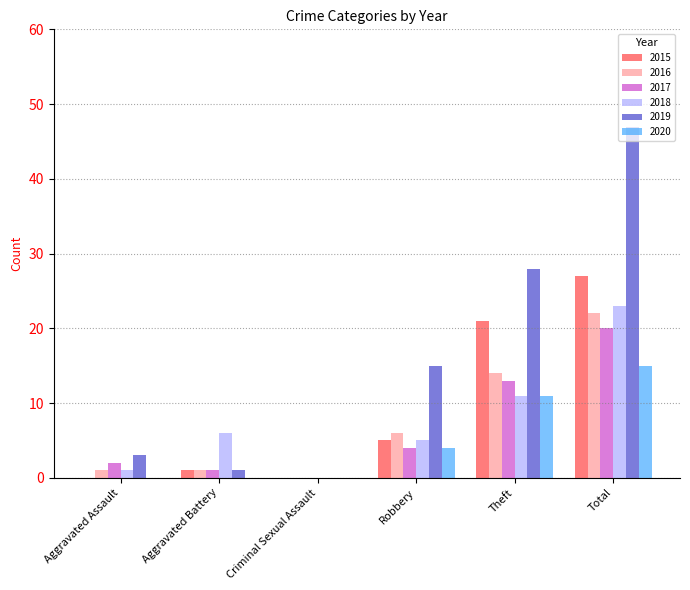

The 2018 series shows -8 at Criminal Sexual Assault. True or false?

False